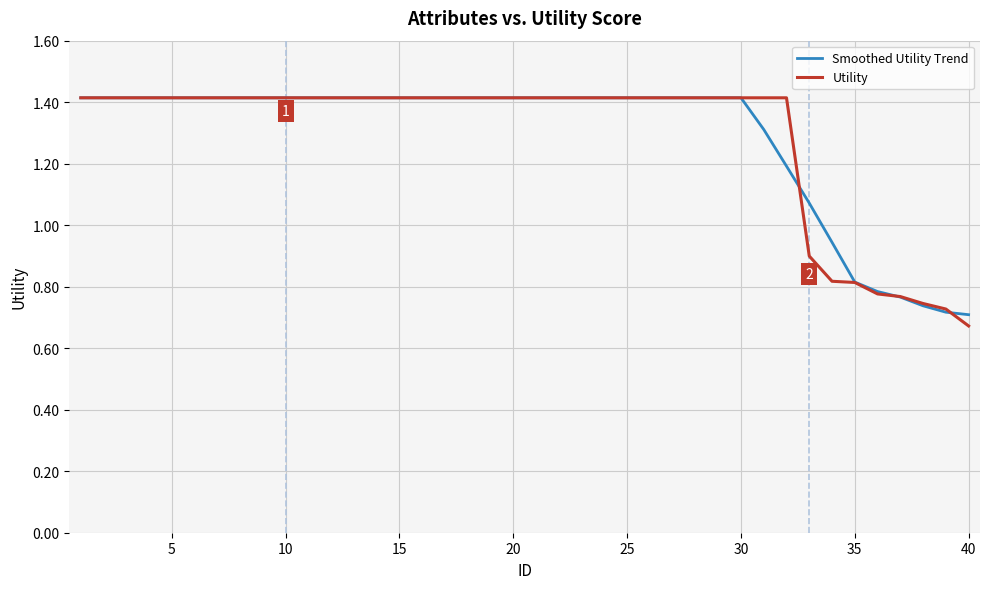

What is the maximum value for Smoothed Utility Trend?

1.4